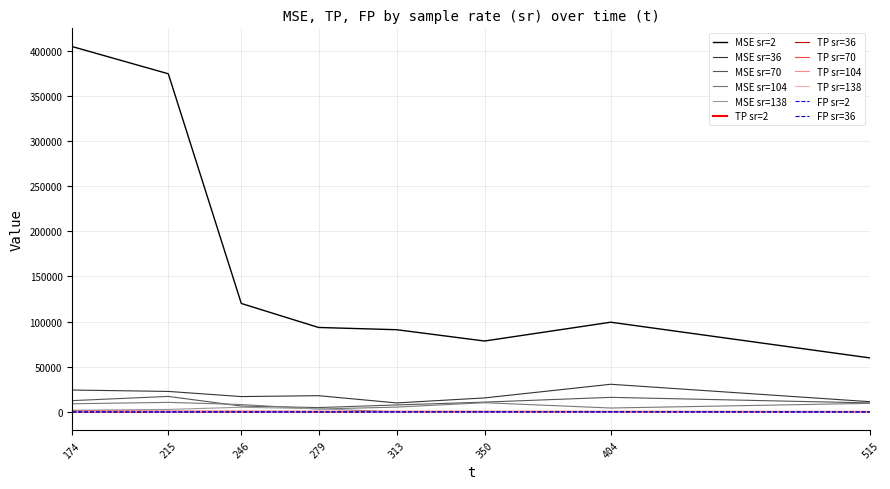

Which series has the largest range (max minus min)?

MSE sr=2